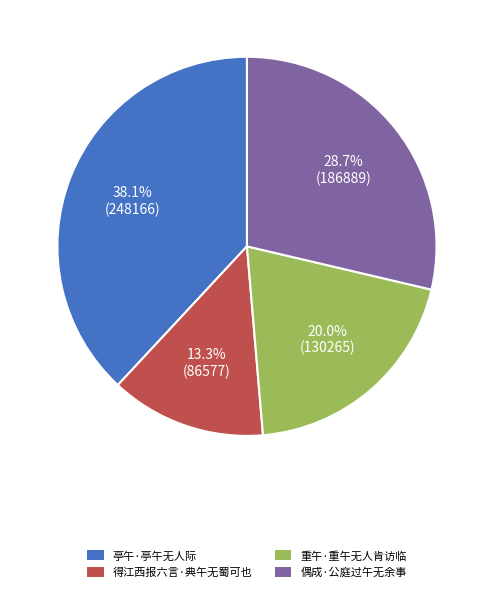

What is the ratio of the value at 得江西报六言·典午无蜀可也 to the value at 重午·重午无人肯访临?

0.7